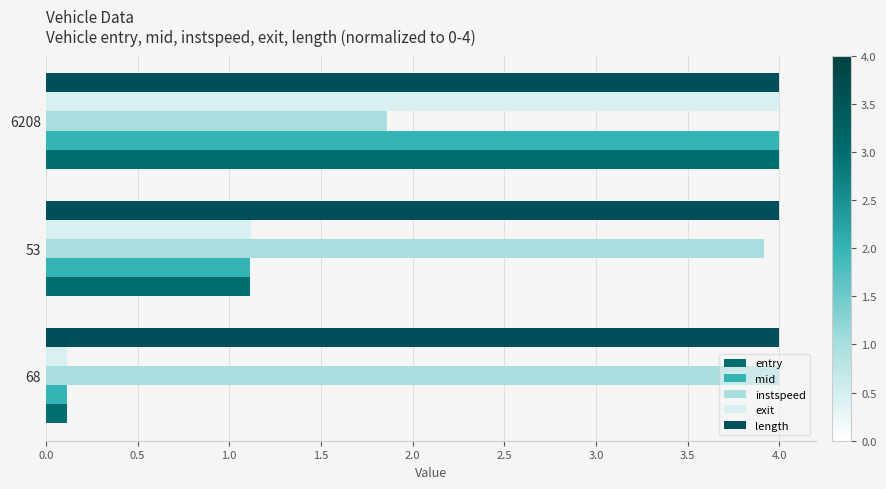

Which series has the largest total across all categories?

length